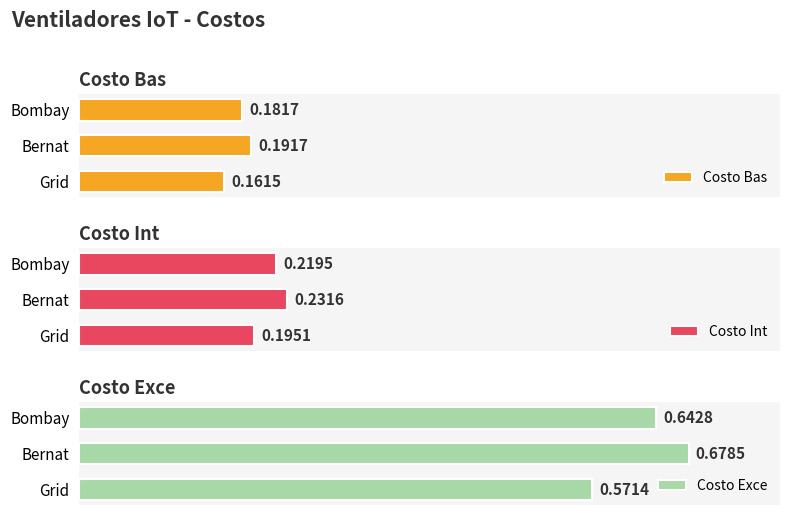

What is the minimum value for Costo Int?

0.2